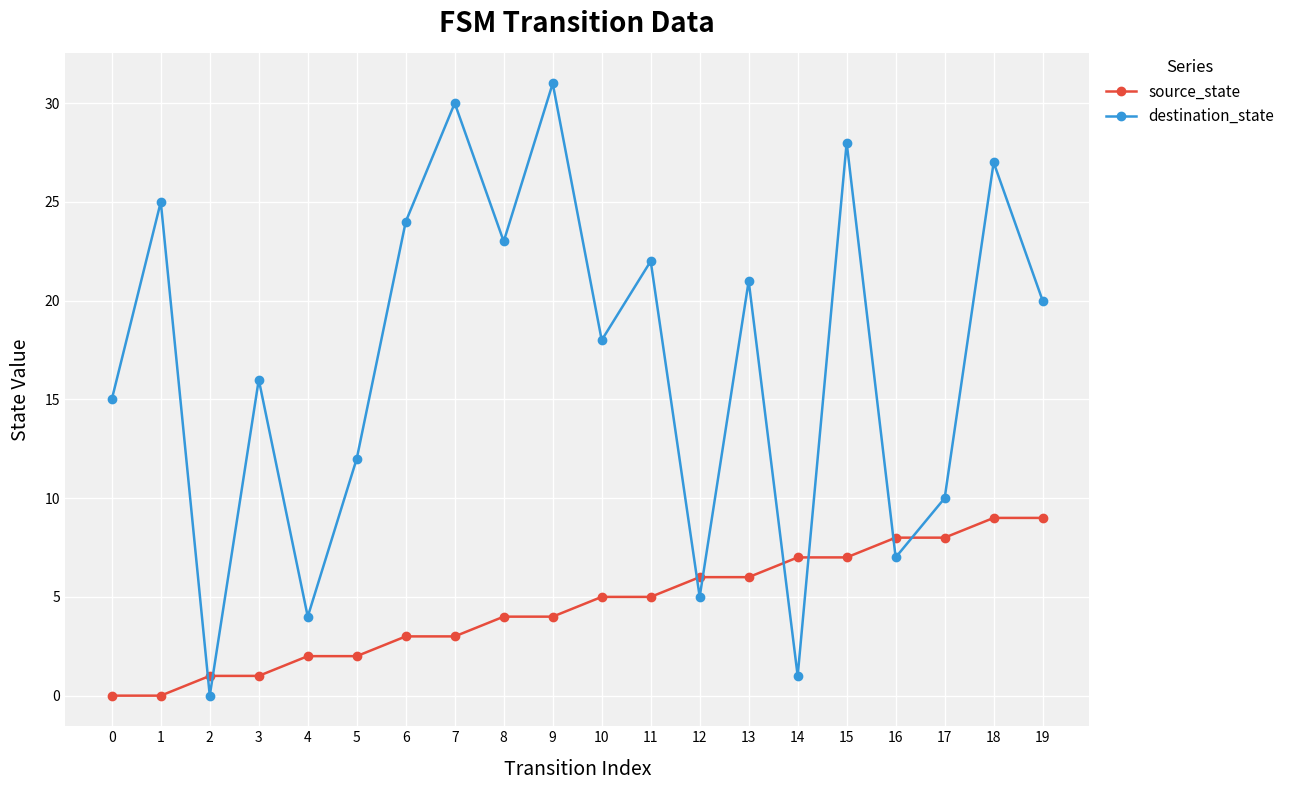

True or false: destination_state and source_state intersect in this chart.

True